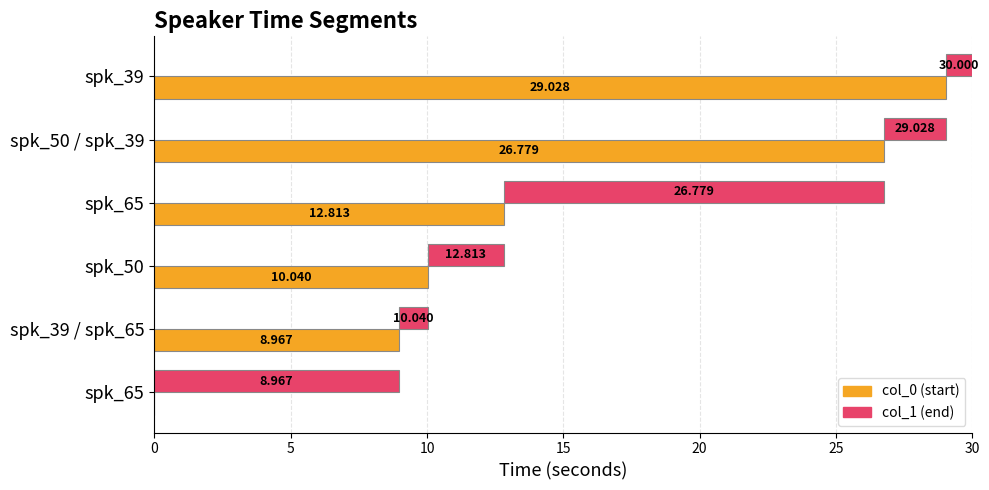

Count the number of categories in the chart.

6